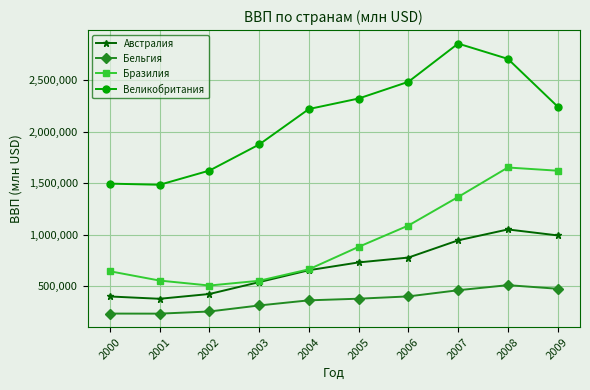

What is the spread (max minus min) of values at 2007?

2397896